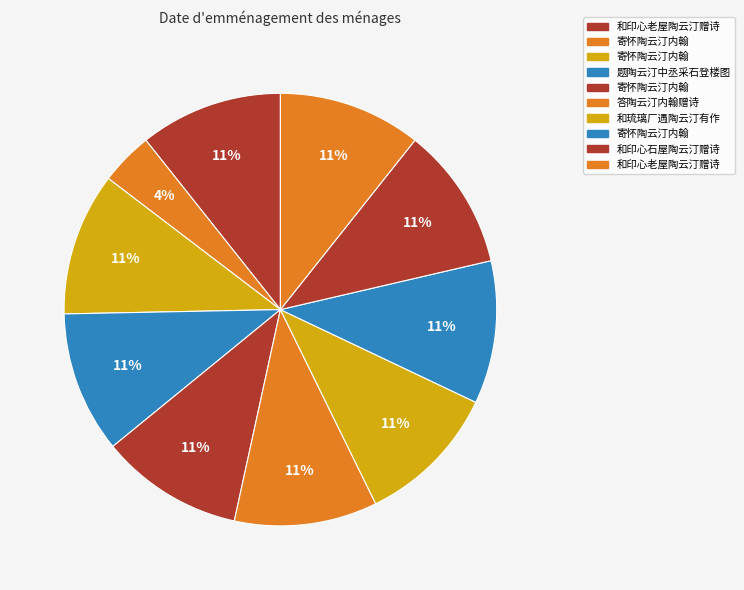

What is the largest slice in the pie chart?

寄怀陶云汀内翰